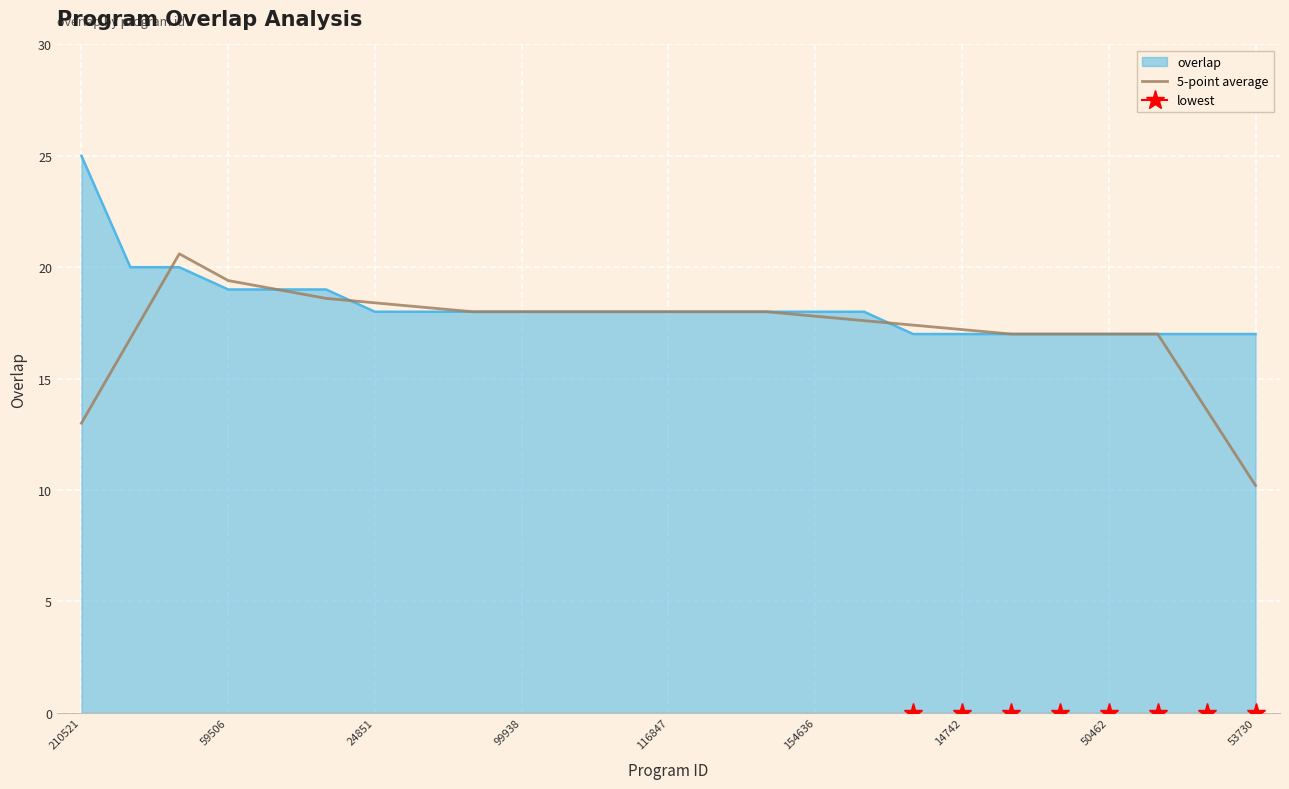

At which label does 5-point average reach its minimum?

53730